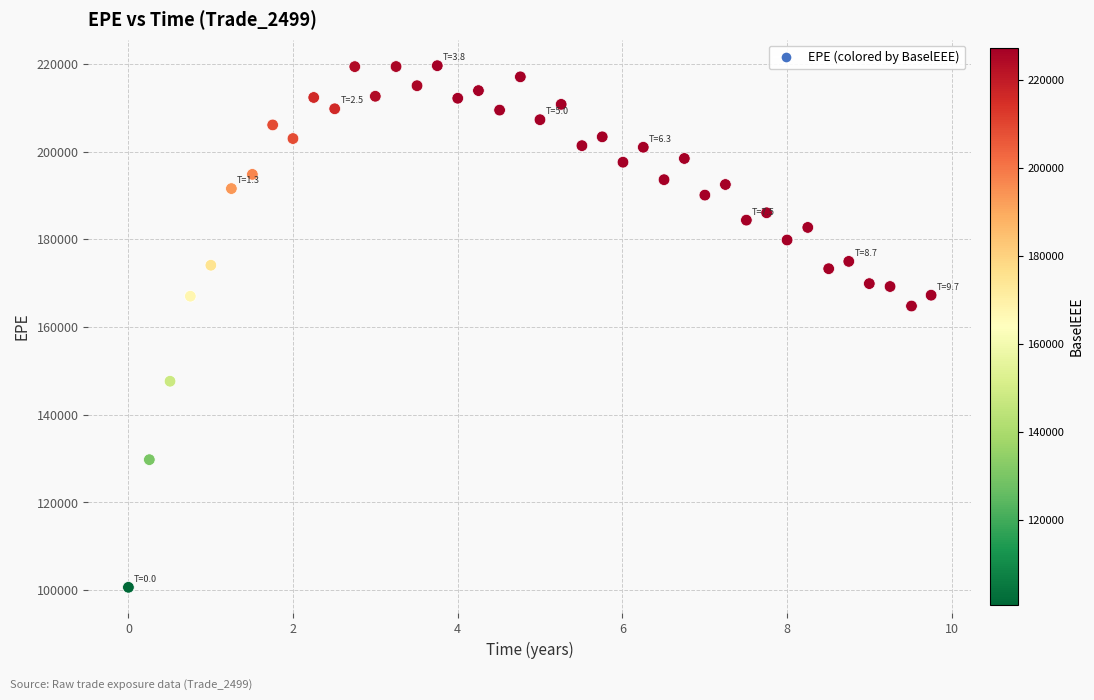

What is the range of Y values (max minus min)?

118919